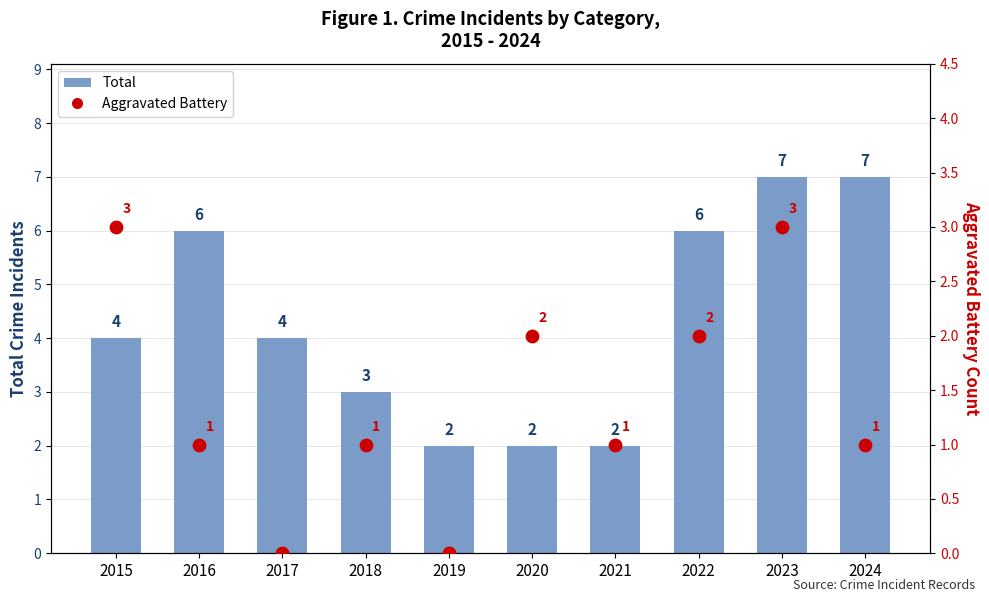

At which category is the sum across all series the highest?

2023